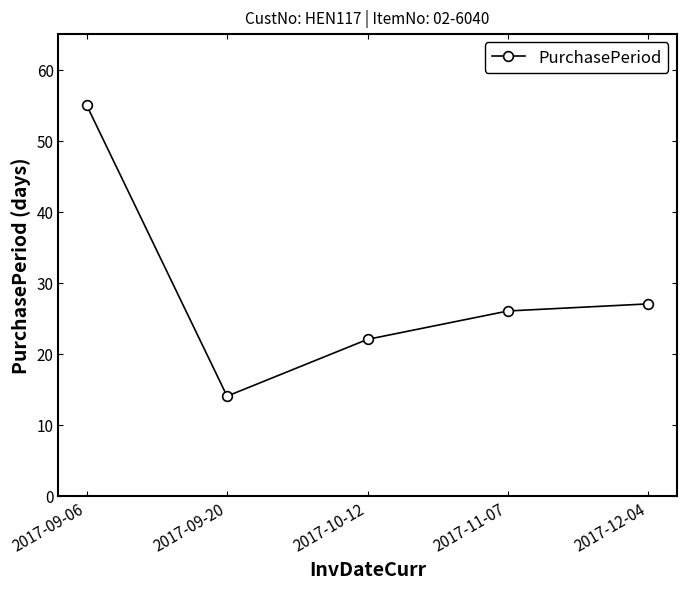

What is the change in value from 2017-10-12 to 2017-11-07?

+4